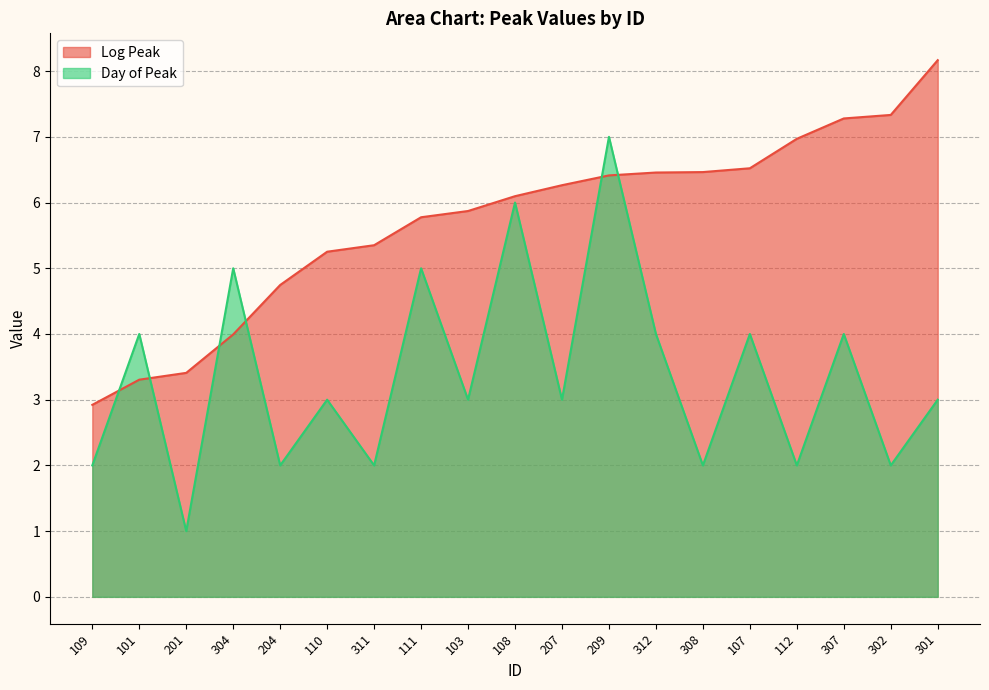

True or false: Log Peak has a value of 1.1 at 204.

False